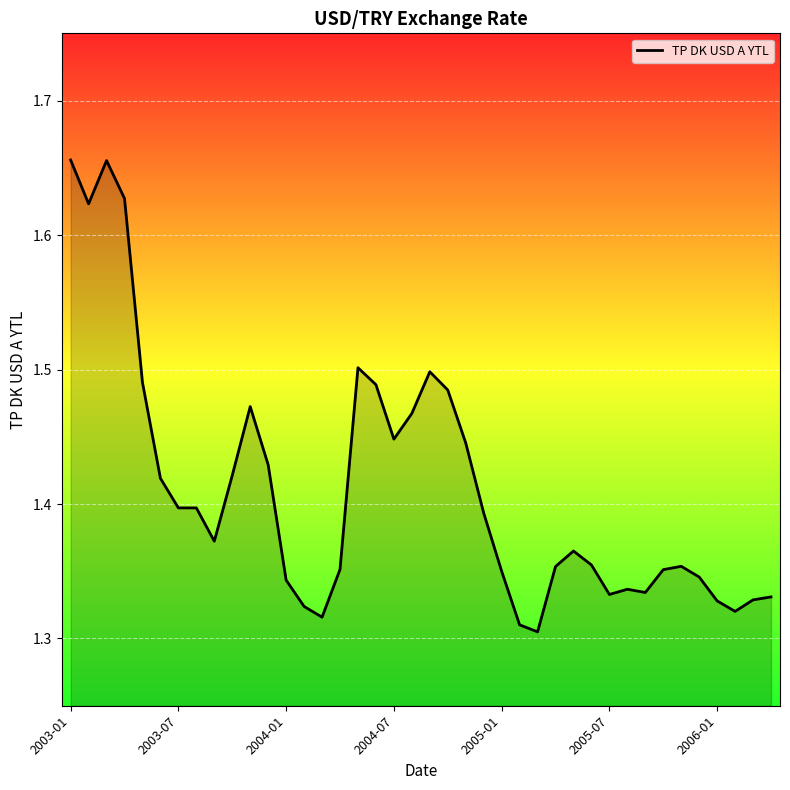

What is the difference between the maximum and minimum values?

0.4